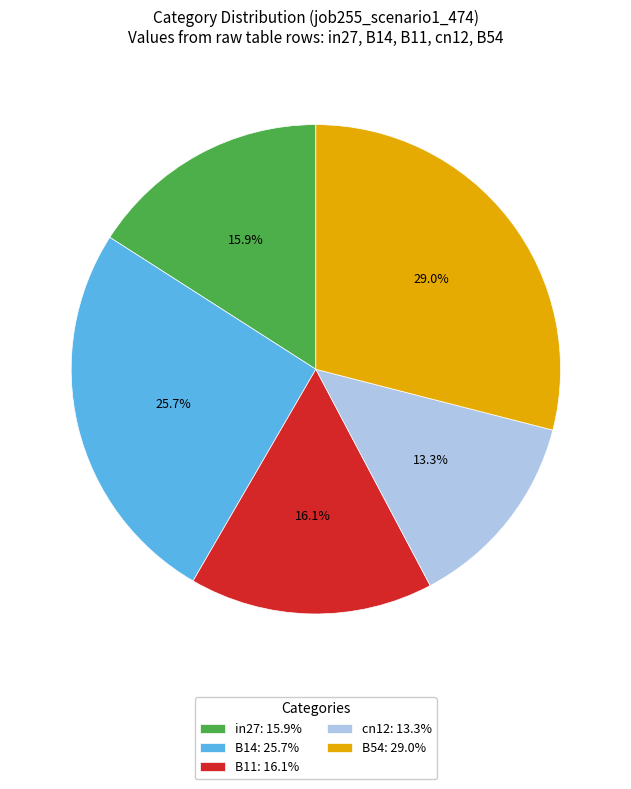

Is it true that B14 is 12% of the pie?

False